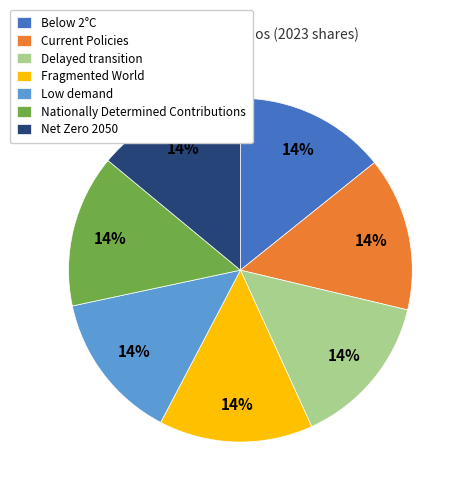

Is it true that Delayed transition is 23% of the pie?

False